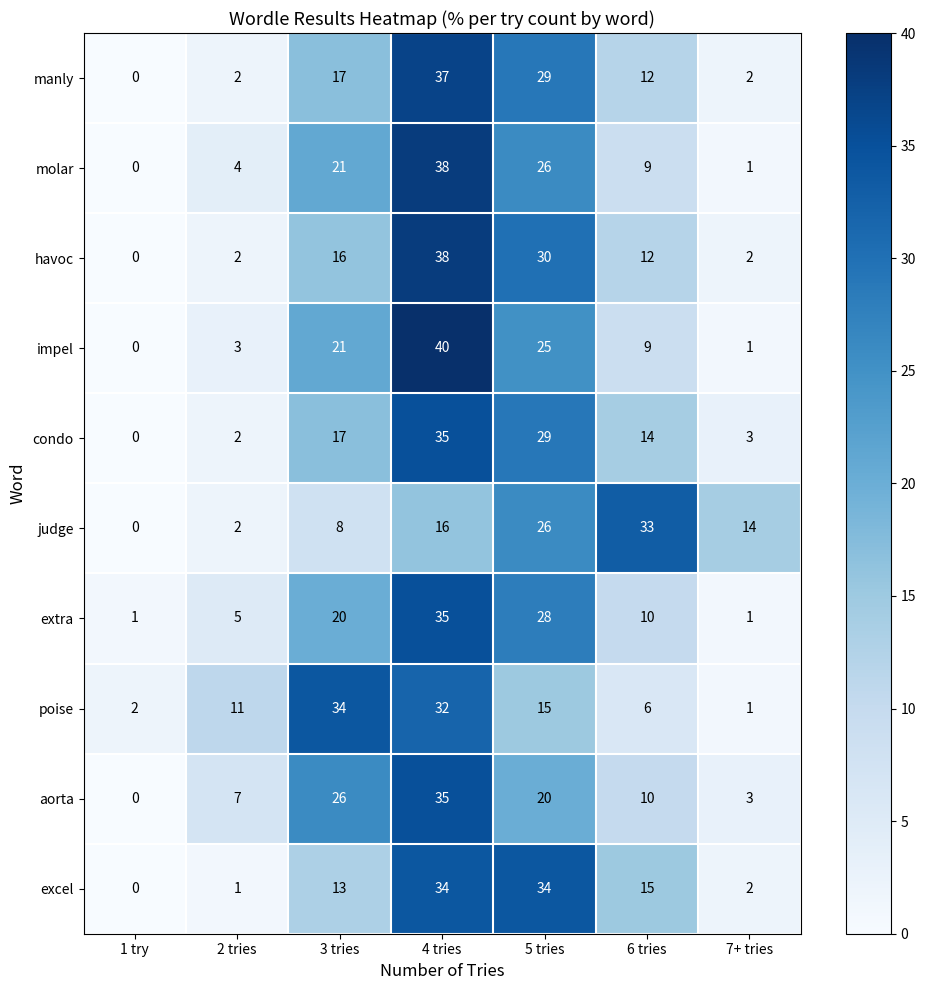

Which series has the widest spread of values?

impel